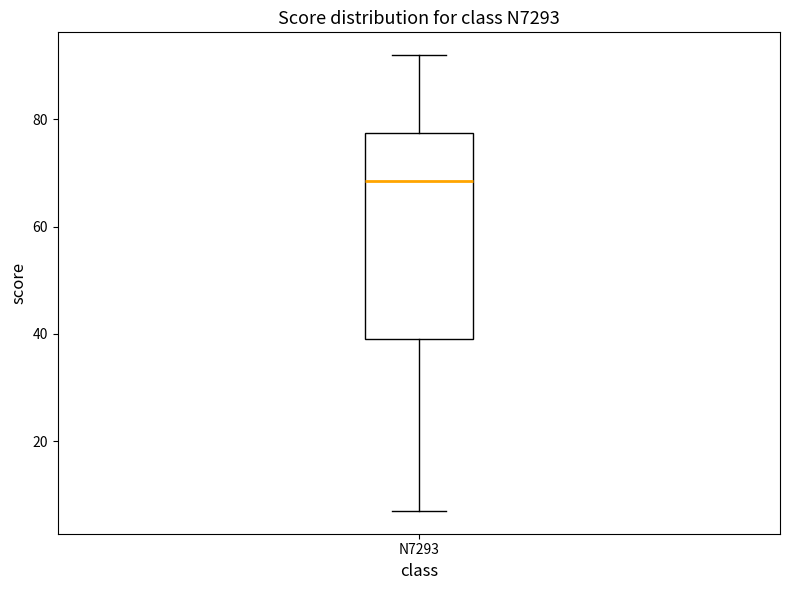

Transcribe this box plot: give where the median line is, the range the box spans, and where the two whiskers end, as read against the y-axis. The values are not printed on the chart, so give them approximately, as read against the axis.

median 68, box 40 to 78, whiskers 8 to 92